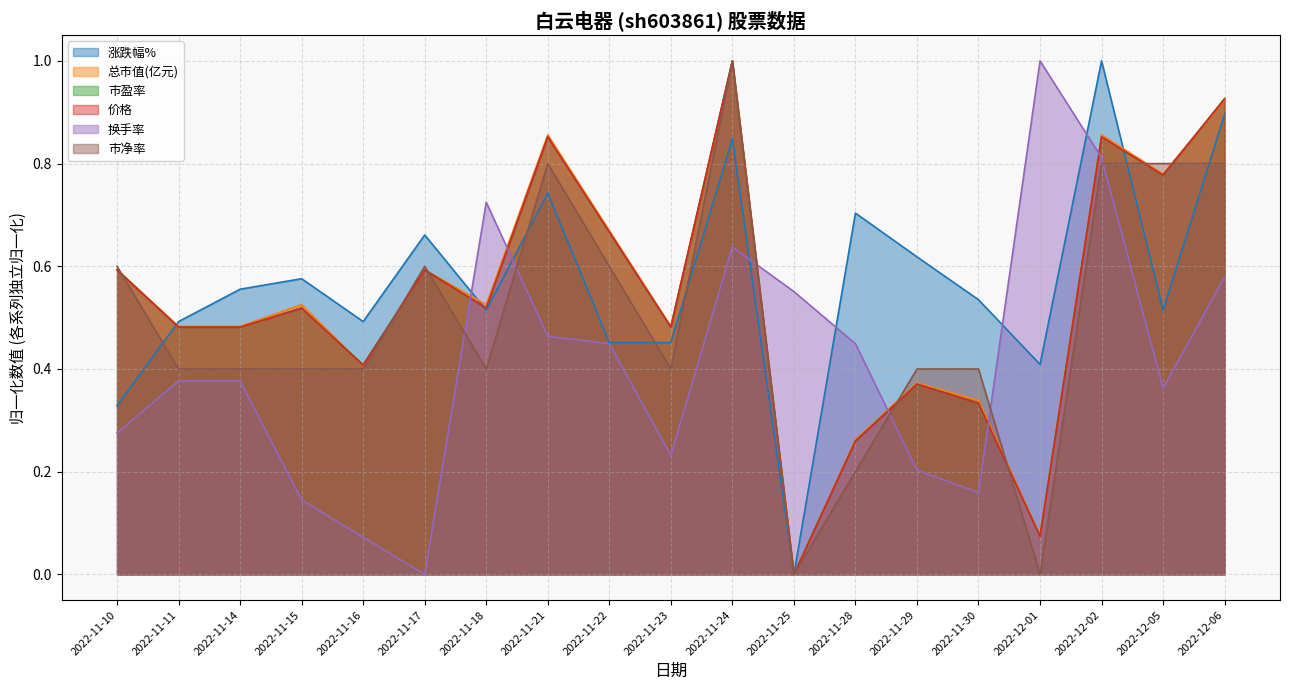

Reading right to left, transcribe all the data shown in this chart.

涨跌幅%: 2022-12-06=0.9	2022-12-05=0.5	2022-12-02=1.0	2022-12-01=0.4	2022-11-30=0.5	2022-11-29=0.6	2022-11-28=0.7	2022-11-25=0.0	2022-11-24=0.8	2022-11-23=0.5	2022-11-22=0.5	2022-11-21=0.7	2022-11-18=0.5	2022-11-17=0.7	2022-11-16=0.5	2022-11-15=0.6	2022-11-14=0.6	2022-11-11=0.5	2022-11-10=0.3
总市值(亿元): 2022-12-06=0.9	2022-12-05=0.8	2022-12-02=0.9	2022-12-01=0.1	2022-11-30=0.3	2022-11-29=0.4	2022-11-28=0.3	2022-11-25=0.0	2022-11-24=1.0	2022-11-23=0.5	2022-11-22=0.7	2022-11-21=0.9	2022-11-18=0.5	2022-11-17=0.6	2022-11-16=0.4	2022-11-15=0.5	2022-11-14=0.5	2022-11-11=0.5	2022-11-10=0.6
市盈率: 2022-12-06=0.9	2022-12-05=0.8	2022-12-02=0.9	2022-12-01=0.1	2022-11-30=0.3	2022-11-29=0.4	2022-11-28=0.3	2022-11-25=0.0	2022-11-24=1.0	2022-11-23=0.5	2022-11-22=0.7	2022-11-21=0.9	2022-11-18=0.5	2022-11-17=0.6	2022-11-16=0.4	2022-11-15=0.5	2022-11-14=0.5	2022-11-11=0.5	2022-11-10=0.6
价格: 2022-12-06=0.9	2022-12-05=0.8	2022-12-02=0.9	2022-12-01=0.1	2022-11-30=0.3	2022-11-29=0.4	2022-11-28=0.3	2022-11-25=0.0	2022-11-24=1.0	2022-11-23=0.5	2022-11-22=0.7	2022-11-21=0.9	2022-11-18=0.5	2022-11-17=0.6	2022-11-16=0.4	2022-11-15=0.5	2022-11-14=0.5	2022-11-11=0.5	2022-11-10=0.6
换手率: 2022-12-06=0.6	2022-12-05=0.4	2022-12-02=0.8	2022-12-01=1.0	2022-11-30=0.2	2022-11-29=0.2	2022-11-28=0.4	2022-11-25=0.6	2022-11-24=0.6	2022-11-23=0.2	2022-11-22=0.4	2022-11-21=0.5	2022-11-18=0.7	2022-11-17=0.0	2022-11-16=0.1	2022-11-15=0.1	2022-11-14=0.4	2022-11-11=0.4	2022-11-10=0.3
市净率: 2022-12-06=0.8	2022-12-05=0.8	2022-12-02=0.8	2022-12-01=0.0	2022-11-30=0.4	2022-11-29=0.4	2022-11-28=0.2	2022-11-25=0.0	2022-11-24=1.0	2022-11-23=0.4	2022-11-22=0.6	2022-11-21=0.8	2022-11-18=0.4	2022-11-17=0.6	2022-11-16=0.4	2022-11-15=0.4	2022-11-14=0.4	2022-11-11=0.4	2022-11-10=0.6